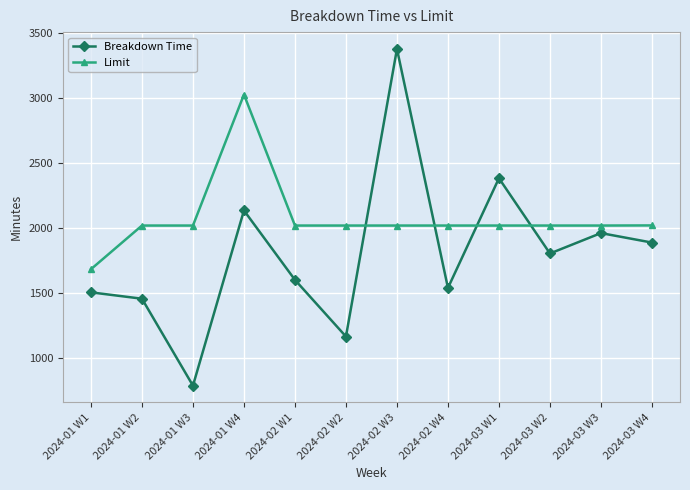

List the series in order of their peak value, lowest first.

Limit, Breakdown Time